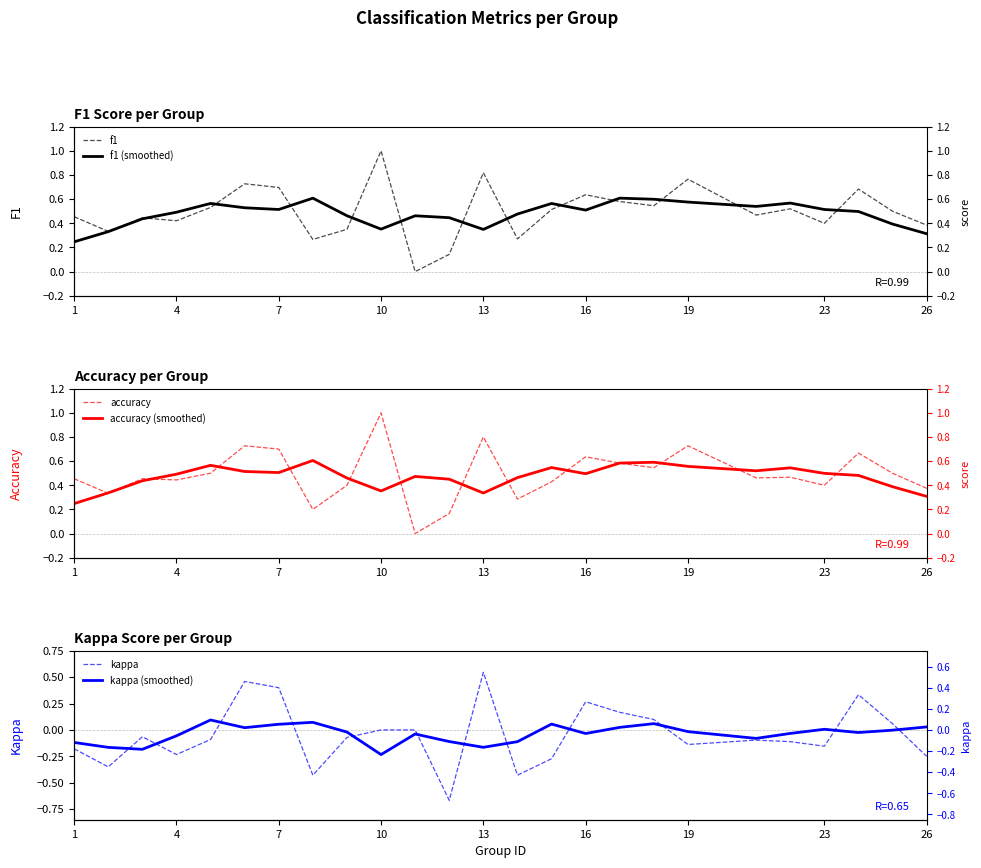

What is the label of the 5th point from the left?

13